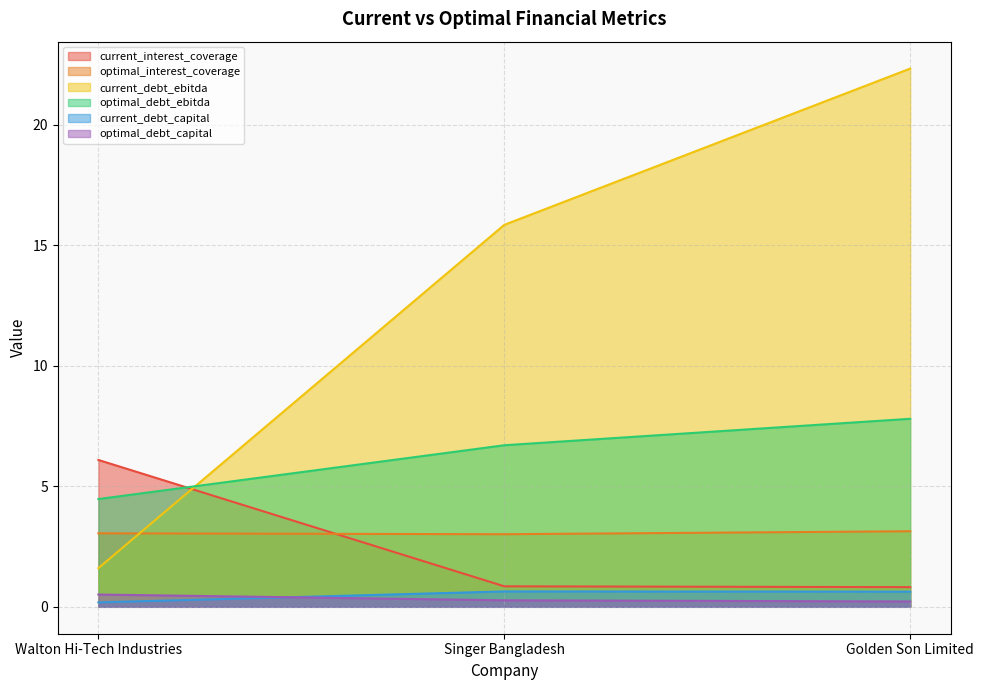

What is the approximate value of current_debt_capital at Golden Son Limited?

0.6